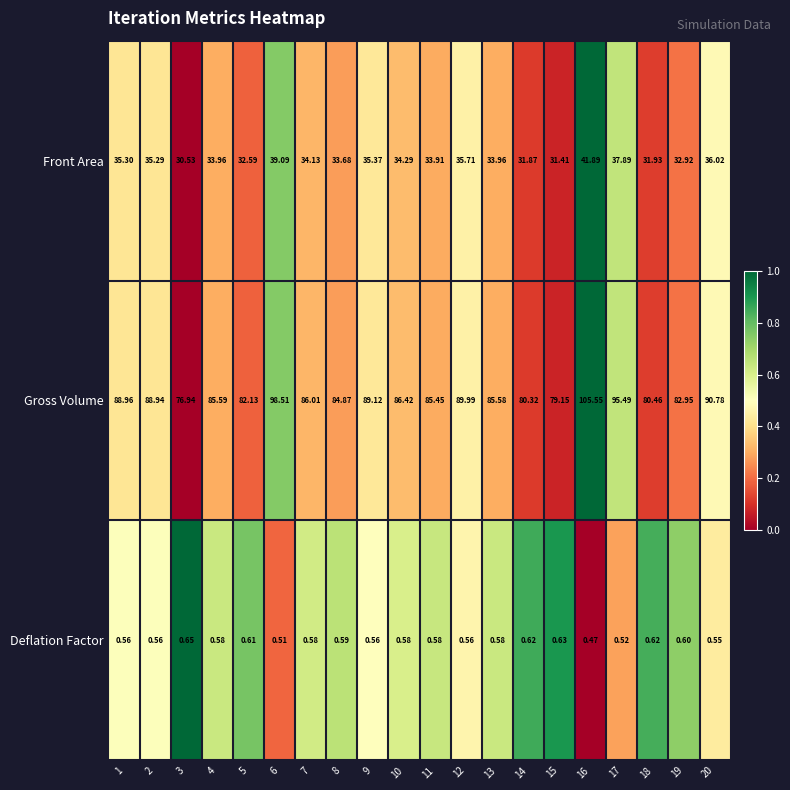

Which series has the largest range (max minus min)?

Gross Volume